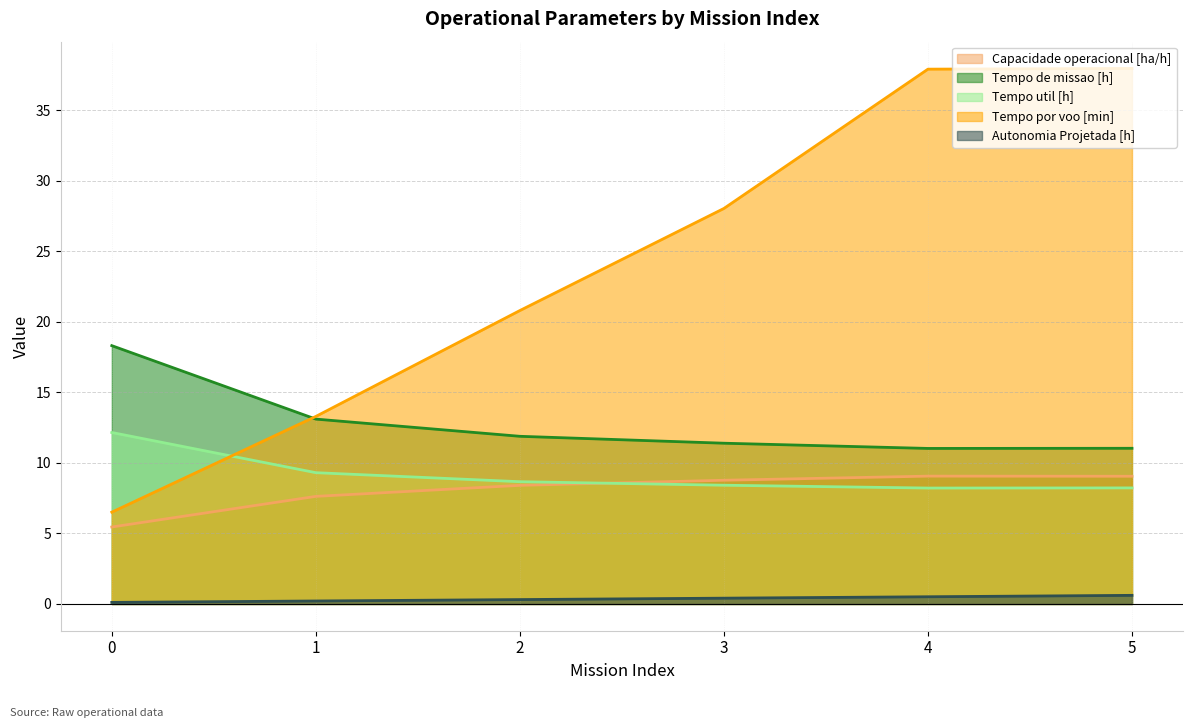

At which category is the sum across all series the highest?

5